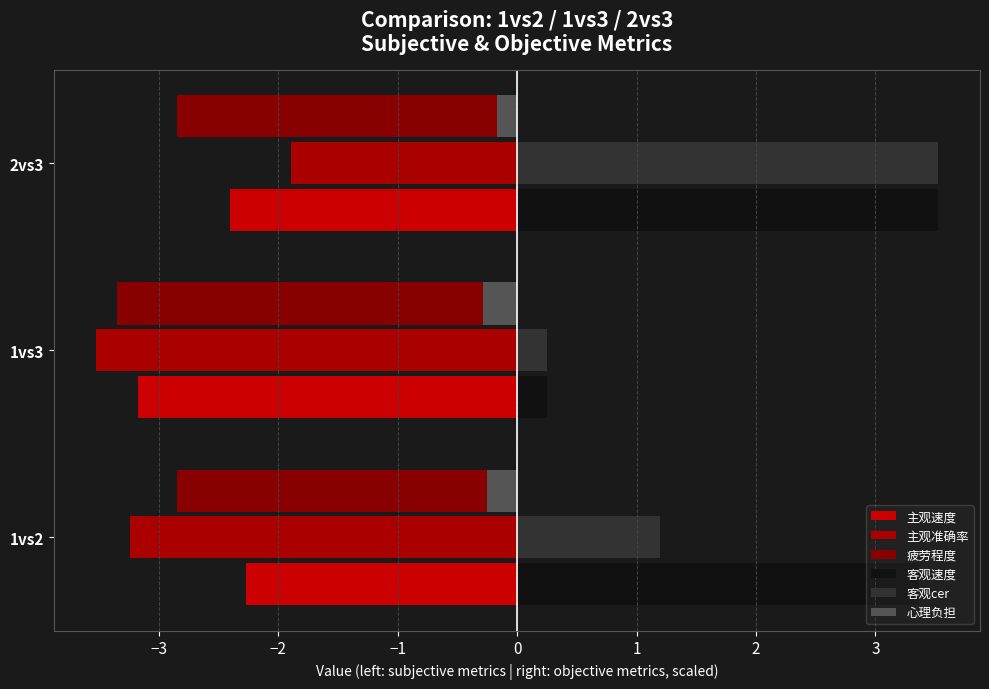

What is the lowest value of the 客观速度 series?

0.3